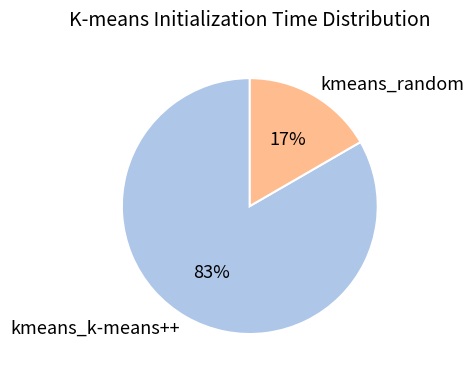

Is the sum of kmeans_k-means++ and kmeans_random greater than half?

Yes